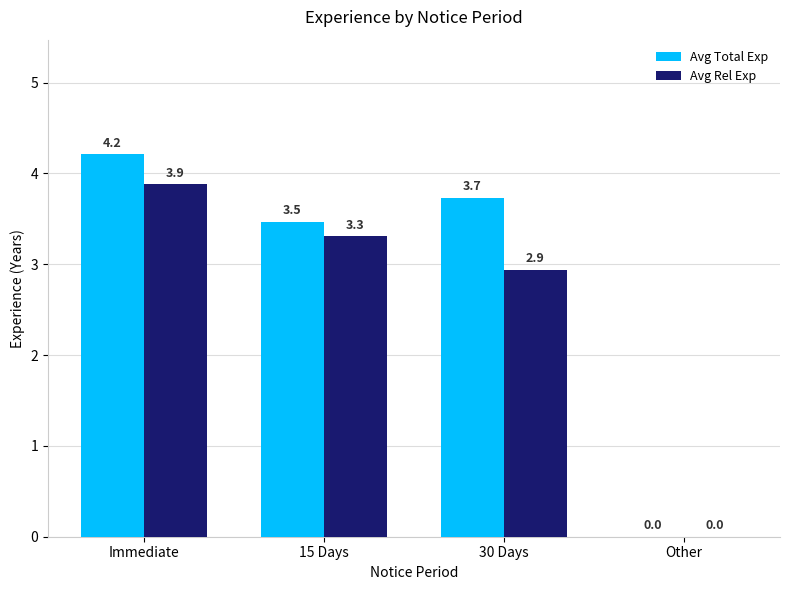

What are all the series names shown in the legend?

Avg Total Exp, Avg Rel Exp